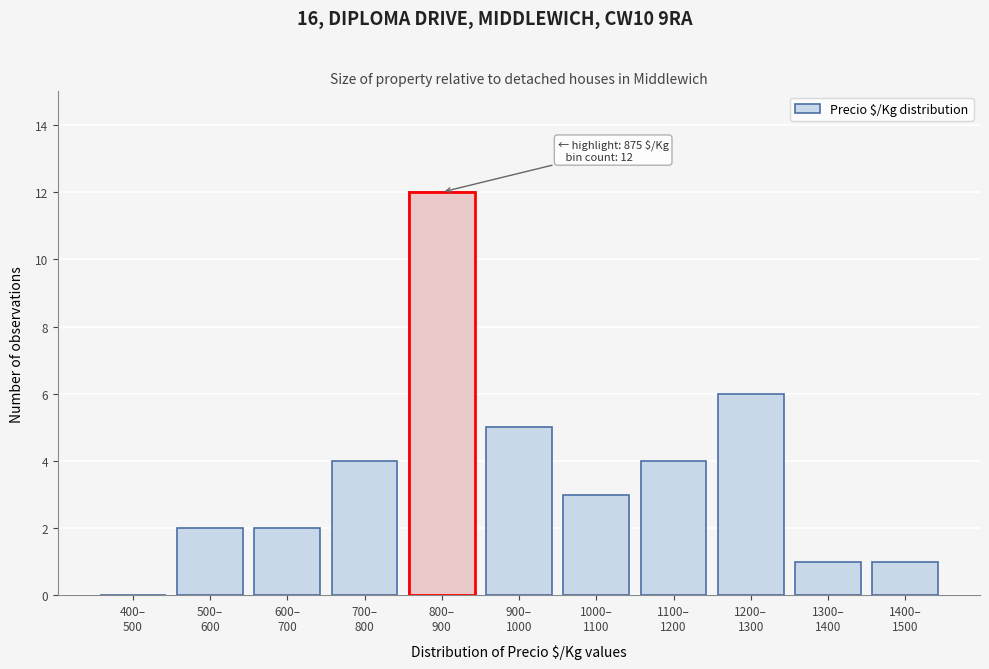

What is the sum of all values?

40